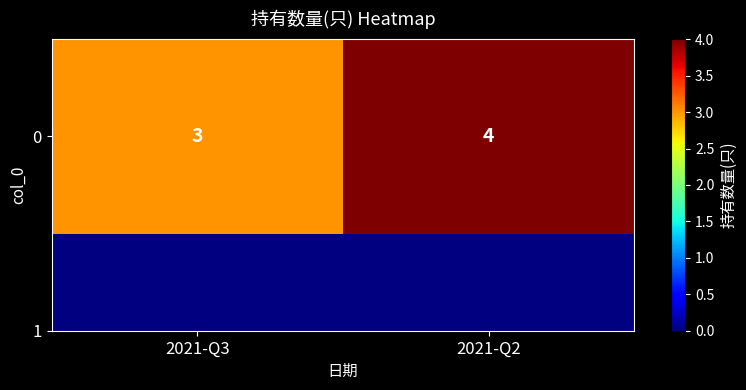

What is the maximum value shown in the chart?

4